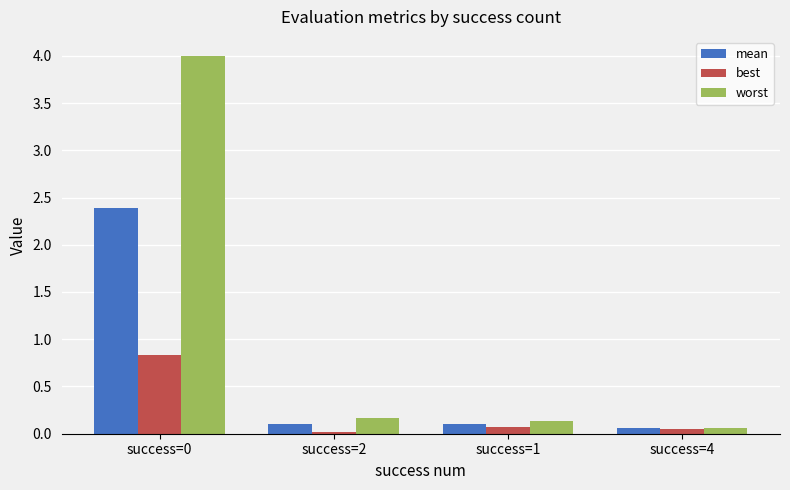

Which series has the largest total across all categories?

worst